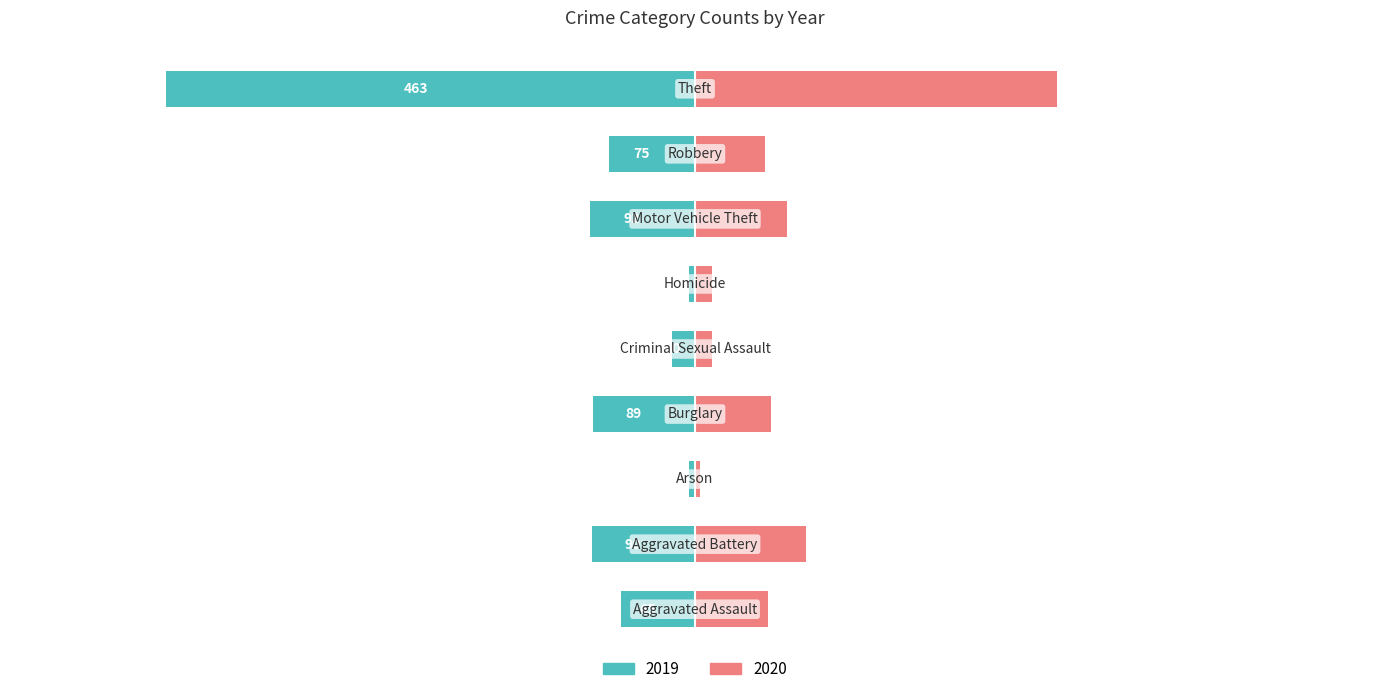

What value does the 2019 series have at Homicide?

-5